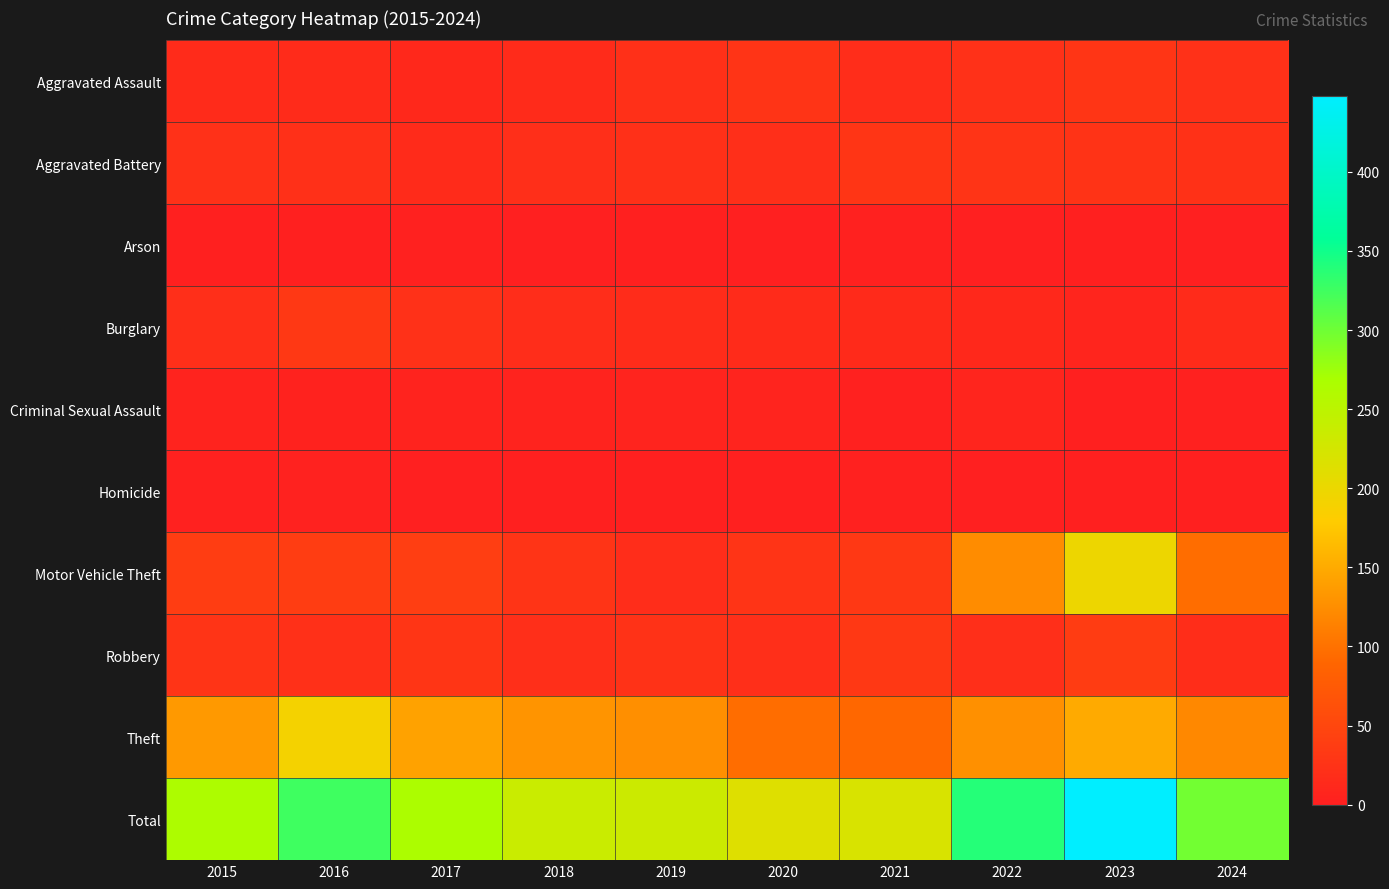

Rank the series by their maximum value, from highest to lowest.

Total, Motor Vehicle Theft, Theft, Robbery, Burglary, Aggravated Assault, Aggravated Battery, Criminal Sexual Assault, Homicide, Arson